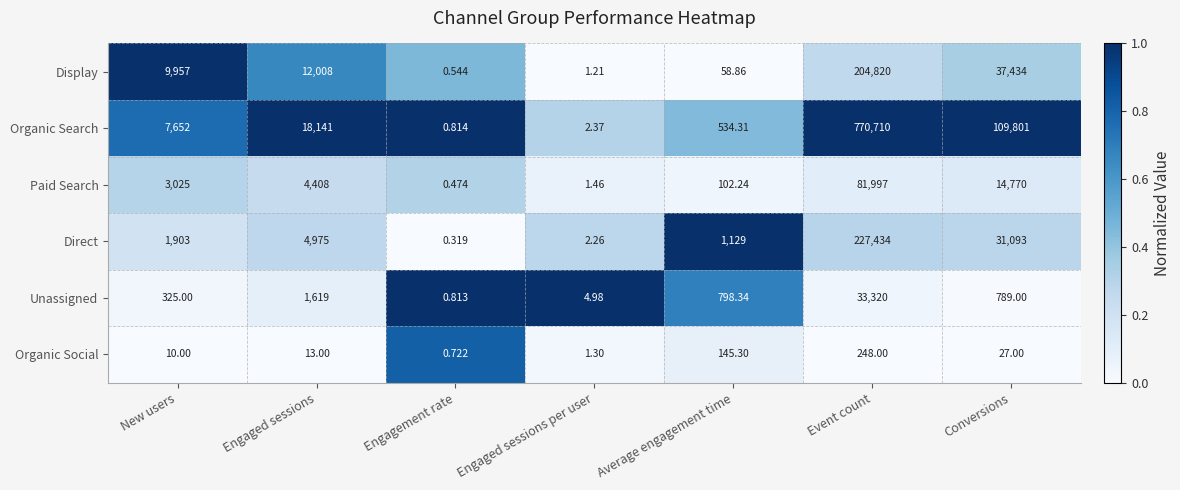

At how many categories does at least one series exceed 0?

7